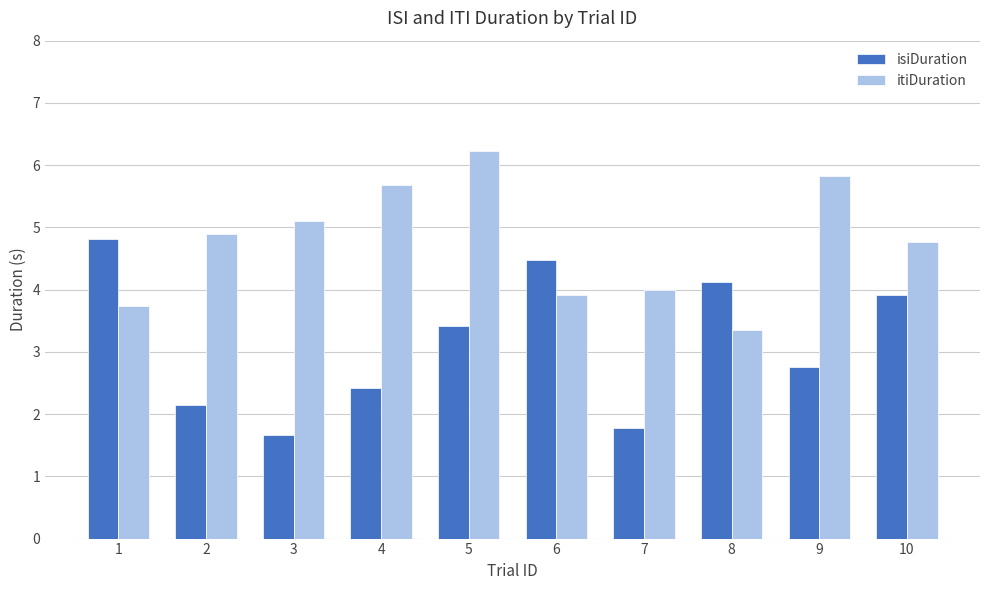

List the series in order of their peak value, highest first.

itiDuration, isiDuration